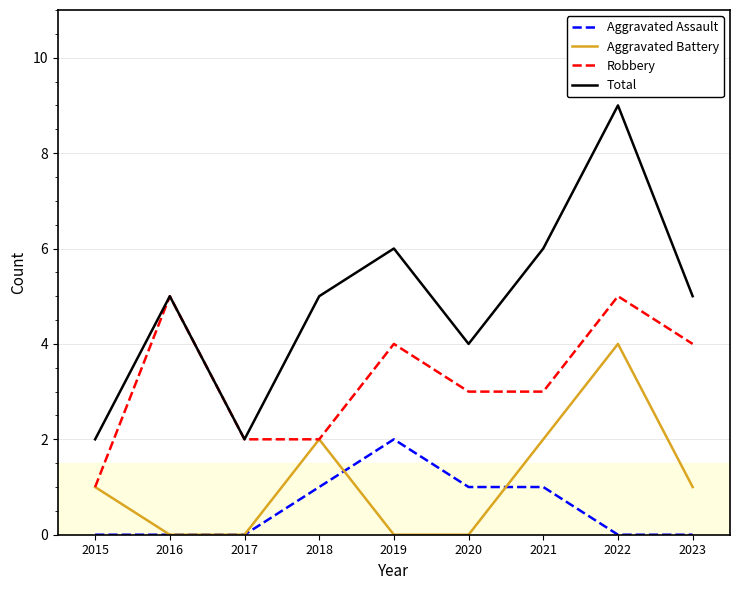

At 2019, list the series in order from smallest to largest.

Aggravated Battery, Aggravated Assault, Robbery, Total